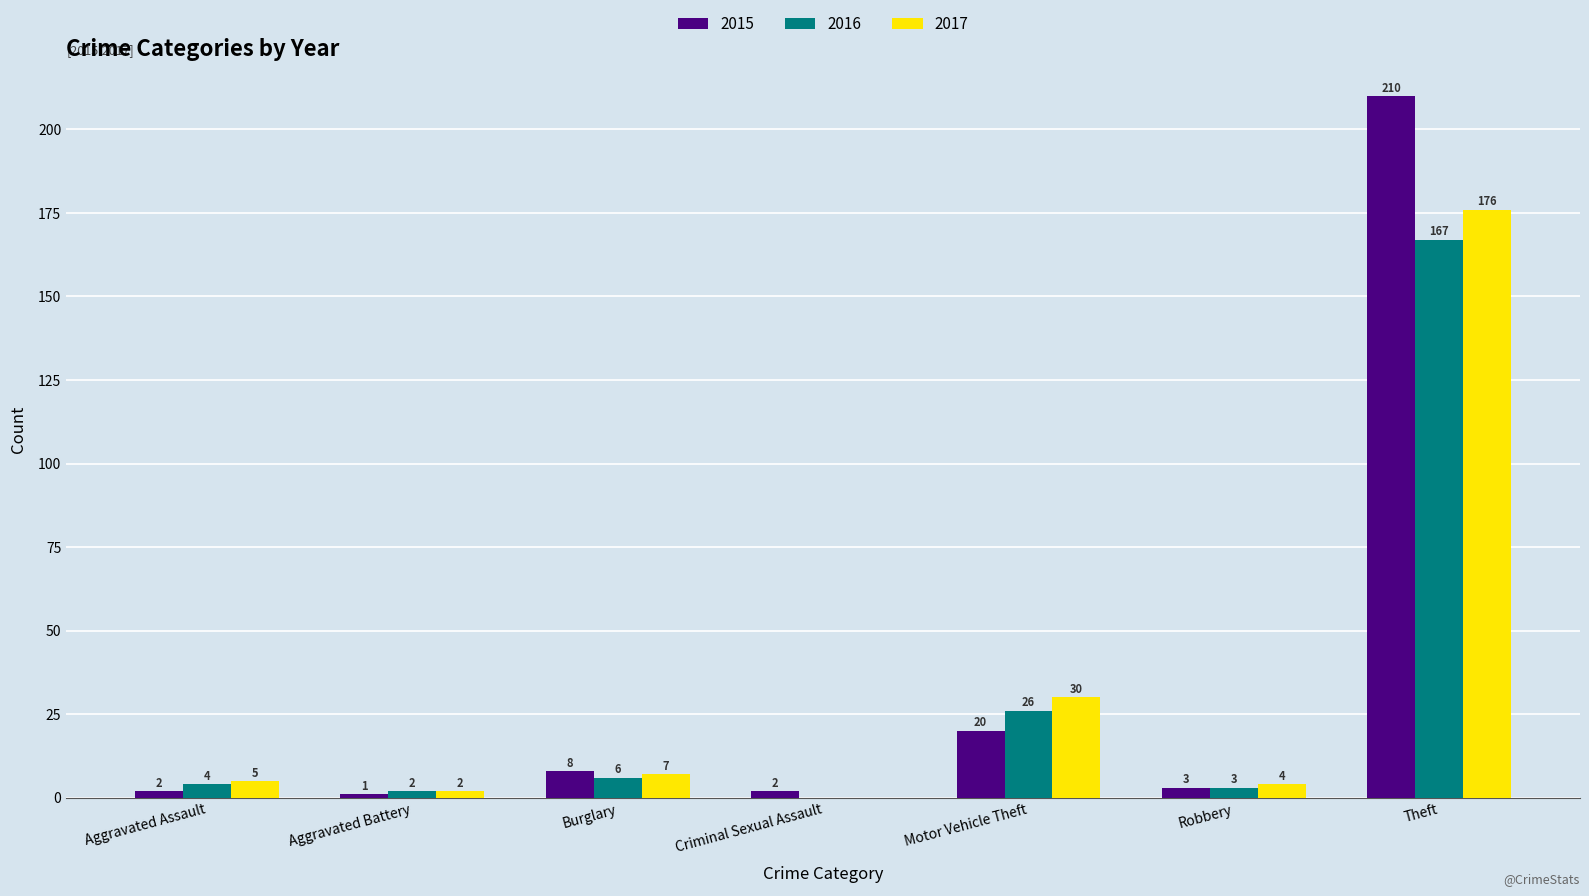

How many groups of bars are there?

7